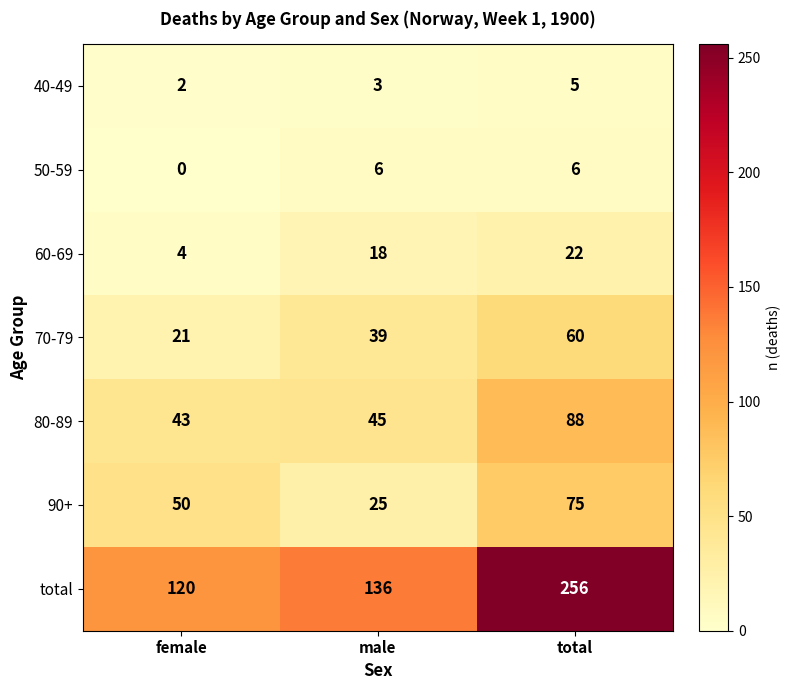

Which series changed the most between male and total?

total